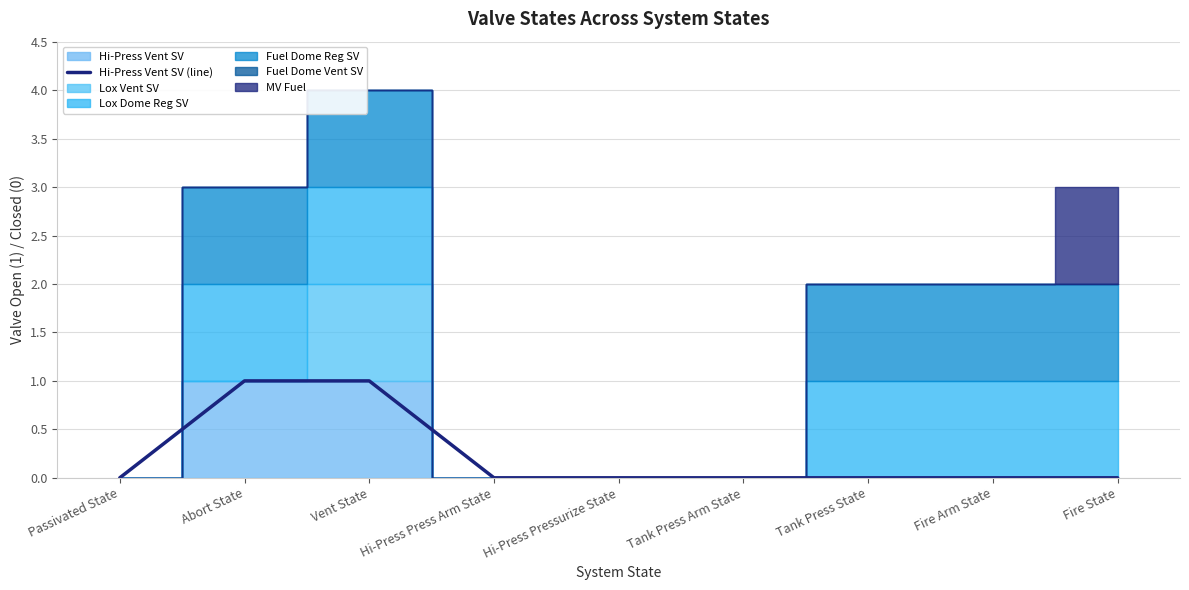

Reading left to right, what are all the values shown in this chart?

0	1	1	0	0	0	0	0	0